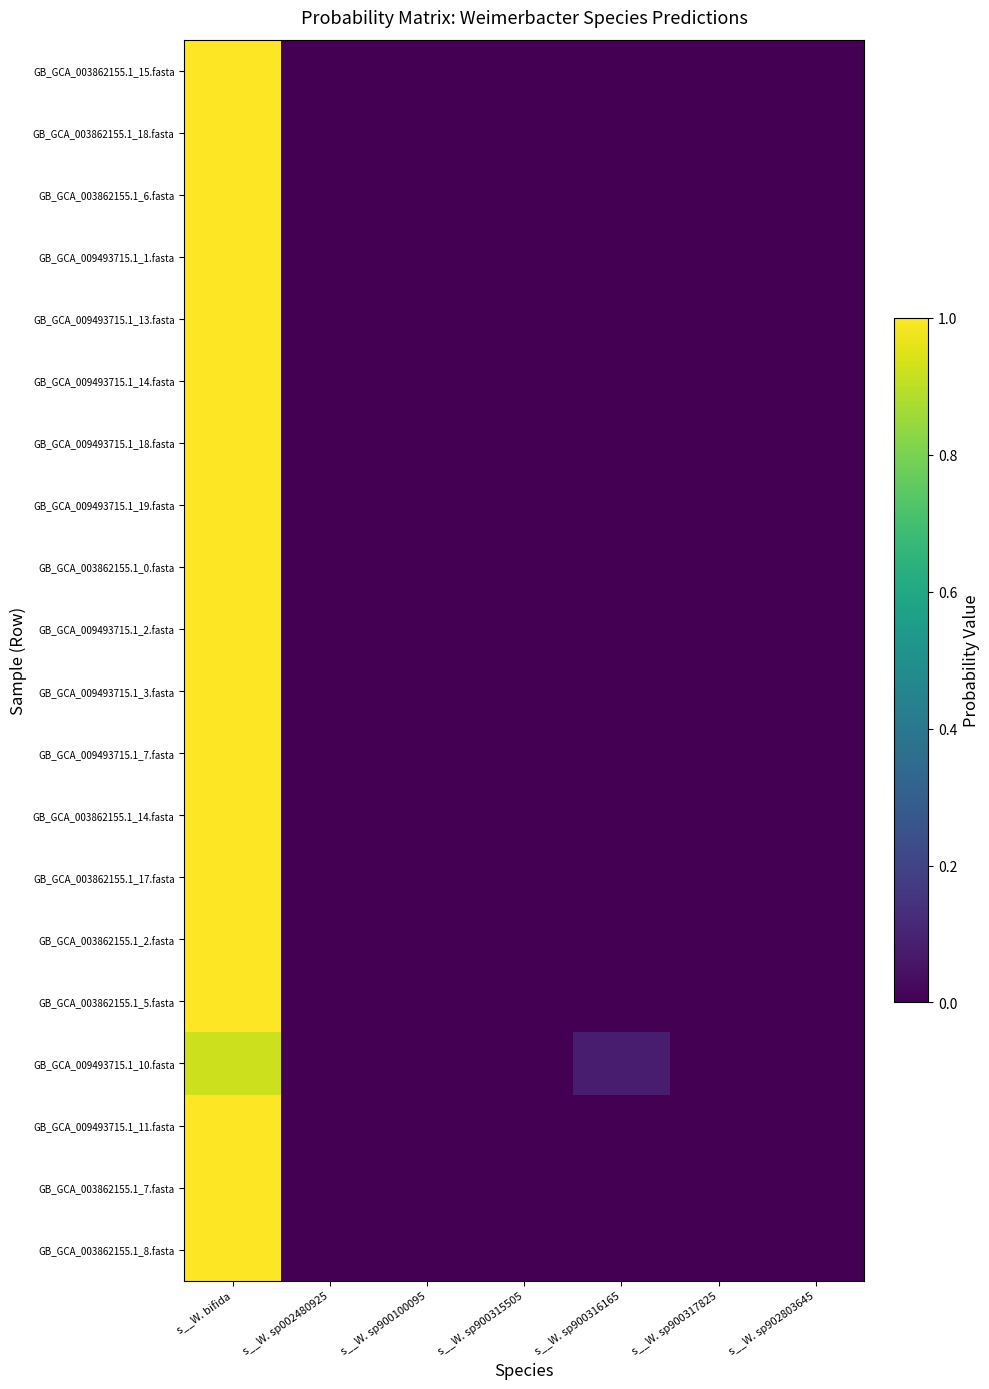

Reading left to right, extract all data points from this chart.

GB_GCA_003862155.1_15.fasta: s__W. bifida=1.0	s__W. sp002480925=0.0	s__W. sp900100095=0.0	s__W. sp900315505=0.0	s__W. sp900316165=0.0	s__W. sp900317825=0.0	s__W. sp902803645=0.0
GB_GCA_003862155.1_18.fasta: s__W. bifida=1.0	s__W. sp002480925=0.0	s__W. sp900100095=0.0	s__W. sp900315505=0.0	s__W. sp900316165=0.0	s__W. sp900317825=0.0	s__W. sp902803645=0.0
GB_GCA_003862155.1_6.fasta: s__W. bifida=1.0	s__W. sp002480925=0.0	s__W. sp900100095=0.0	s__W. sp900315505=0.0	s__W. sp900316165=0.0	s__W. sp900317825=0.0	s__W. sp902803645=0.0
GB_GCA_009493715.1_1.fasta: s__W. bifida=1.0	s__W. sp002480925=0.0	s__W. sp900100095=0.0	s__W. sp900315505=0.0	s__W. sp900316165=0.0	s__W. sp900317825=0.0	s__W. sp902803645=0.0
GB_GCA_009493715.1_13.fasta: s__W. bifida=1.0	s__W. sp002480925=0.0	s__W. sp900100095=0.0	s__W. sp900315505=0.0	s__W. sp900316165=0.0	s__W. sp900317825=0.0	s__W. sp902803645=0.0
GB_GCA_009493715.1_14.fasta: s__W. bifida=1.0	s__W. sp002480925=0.0	s__W. sp900100095=0.0	s__W. sp900315505=0.0	s__W. sp900316165=0.0	s__W. sp900317825=0.0	s__W. sp902803645=0.0
GB_GCA_009493715.1_18.fasta: s__W. bifida=1.0	s__W. sp002480925=0.0	s__W. sp900100095=0.0	s__W. sp900315505=0.0	s__W. sp900316165=0.0	s__W. sp900317825=0.0	s__W. sp902803645=0.0
GB_GCA_009493715.1_19.fasta: s__W. bifida=1.0	s__W. sp002480925=0.0	s__W. sp900100095=0.0	s__W. sp900315505=0.0	s__W. sp900316165=0.0	s__W. sp900317825=0.0	s__W. sp902803645=0.0
GB_GCA_003862155.1_0.fasta: s__W. bifida=1.0	s__W. sp002480925=0.0	s__W. sp900100095=0.0	s__W. sp900315505=0.0	s__W. sp900316165=0.0	s__W. sp900317825=0.0	s__W. sp902803645=0.0
GB_GCA_009493715.1_2.fasta: s__W. bifida=1.0	s__W. sp002480925=0.0	s__W. sp900100095=0.0	s__W. sp900315505=0.0	s__W. sp900316165=0.0	s__W. sp900317825=0.0	s__W. sp902803645=0.0
GB_GCA_009493715.1_3.fasta: s__W. bifida=1.0	s__W. sp002480925=0.0	s__W. sp900100095=0.0	s__W. sp900315505=0.0	s__W. sp900316165=0.0	s__W. sp900317825=0.0	s__W. sp902803645=0.0
GB_GCA_009493715.1_7.fasta: s__W. bifida=1.0	s__W. sp002480925=0.0	s__W. sp900100095=0.0	s__W. sp900315505=0.0	s__W. sp900316165=0.0	s__W. sp900317825=0.0	s__W. sp902803645=0.0
GB_GCA_003862155.1_14.fasta: s__W. bifida=1.0	s__W. sp002480925=0.0	s__W. sp900100095=0.0	s__W. sp900315505=0.0	s__W. sp900316165=0.0	s__W. sp900317825=0.0	s__W. sp902803645=0.0
GB_GCA_003862155.1_17.fasta: s__W. bifida=1.0	s__W. sp002480925=0.0	s__W. sp900100095=0.0	s__W. sp900315505=0.0	s__W. sp900316165=0.0	s__W. sp900317825=0.0	s__W. sp902803645=0.0
GB_GCA_003862155.1_2.fasta: s__W. bifida=1.0	s__W. sp002480925=0.0	s__W. sp900100095=0.0	s__W. sp900315505=0.0	s__W. sp900316165=0.0	s__W. sp900317825=0.0	s__W. sp902803645=0.0
GB_GCA_003862155.1_5.fasta: s__W. bifida=1.0	s__W. sp002480925=0.0	s__W. sp900100095=0.0	s__W. sp900315505=0.0	s__W. sp900316165=0.0	s__W. sp900317825=0.0	s__W. sp902803645=0.0
GB_GCA_009493715.1_10.fasta: s__W. bifida=0.9	s__W. sp002480925=0.0	s__W. sp900100095=0.0	s__W. sp900315505=0.0	s__W. sp900316165=0.1	s__W. sp900317825=0.0	s__W. sp902803645=0.0
GB_GCA_009493715.1_11.fasta: s__W. bifida=1.0	s__W. sp002480925=0.0	s__W. sp900100095=0.0	s__W. sp900315505=0.0	s__W. sp900316165=0.0	s__W. sp900317825=0.0	s__W. sp902803645=0.0
GB_GCA_003862155.1_7.fasta: s__W. bifida=1.0	s__W. sp002480925=0.0	s__W. sp900100095=0.0	s__W. sp900315505=0.0	s__W. sp900316165=0.0	s__W. sp900317825=0.0	s__W. sp902803645=0.0
GB_GCA_003862155.1_8.fasta: s__W. bifida=1.0	s__W. sp002480925=0.0	s__W. sp900100095=0.0	s__W. sp900315505=0.0	s__W. sp900316165=0.0	s__W. sp900317825=0.0	s__W. sp902803645=0.0